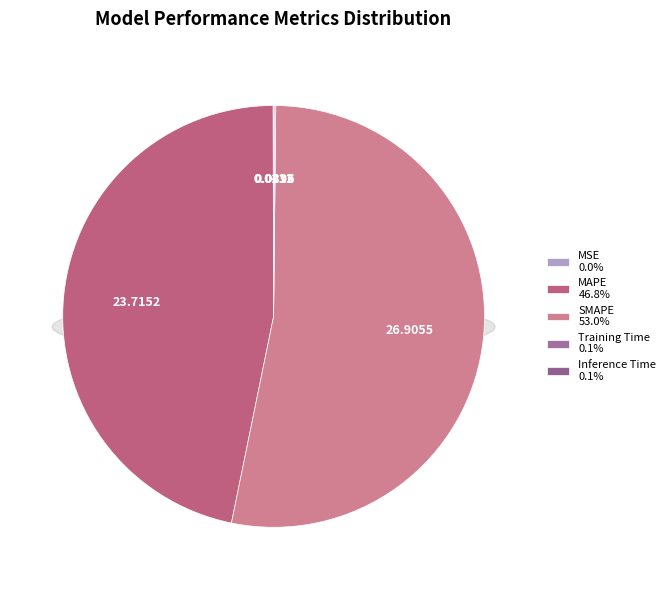

What percentage do MSE and SMAPE together represent?

53.1%